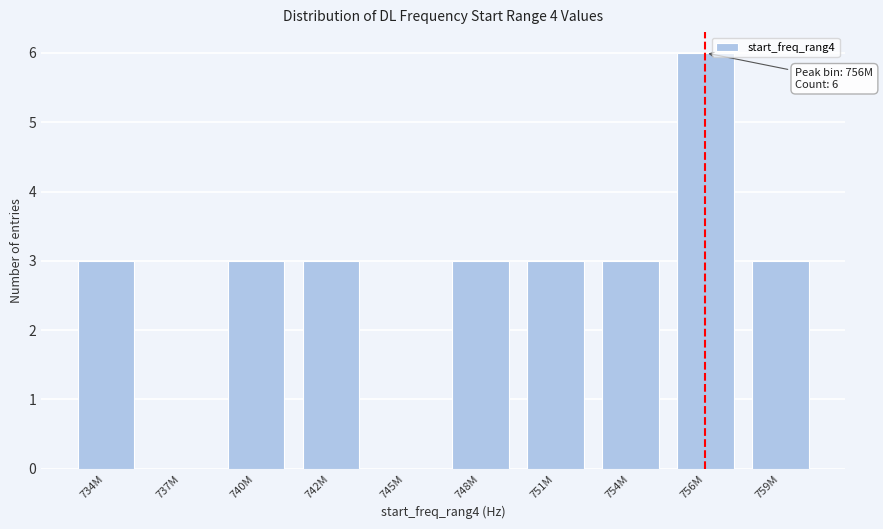

Reading left to right, list all the values displayed in this chart.

734M=3	737M=0	740M=3	742M=3	745M=0	748M=3	751M=3	754M=3	756M=6	759M=3